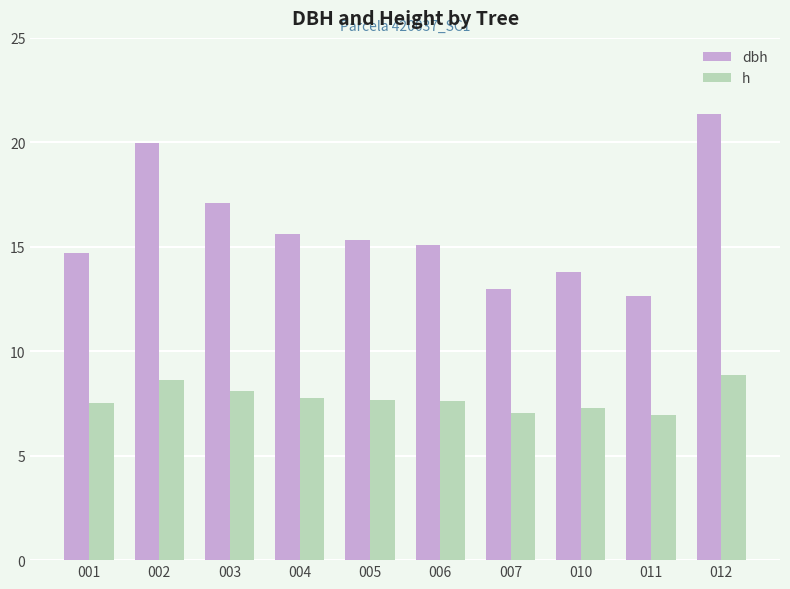

Count the number of categories in the chart.

10